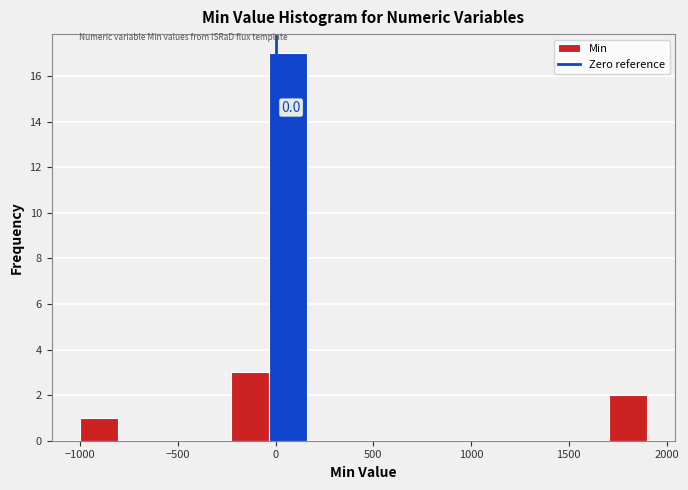

Around what value on the x-axis is the tallest bar? Give the approximate position of its centre, as read against the axis.

50